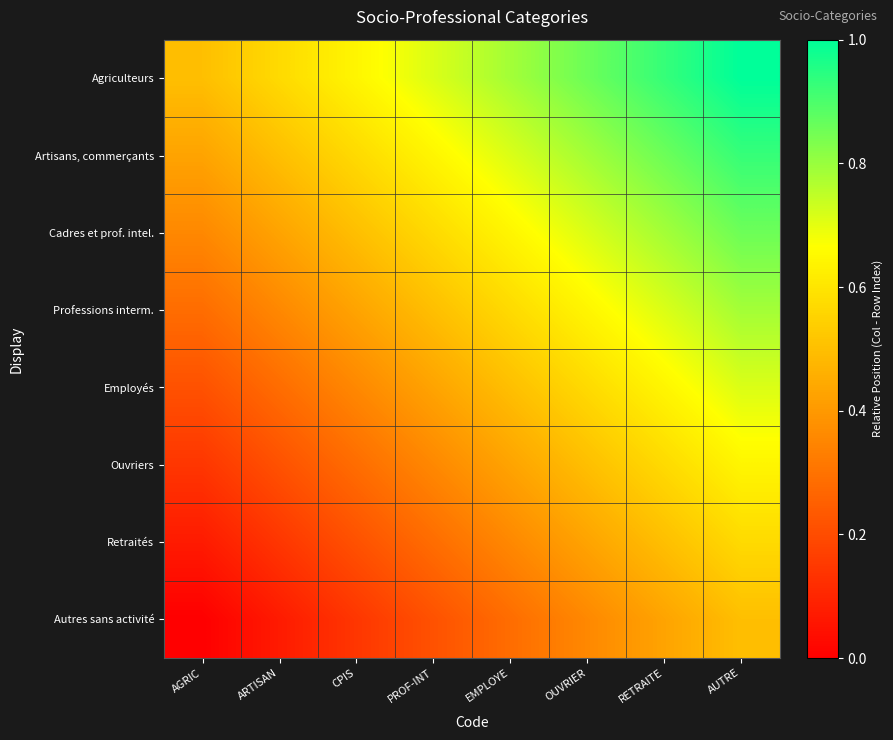

List the series in order of their peak value, lowest first.

Autres sans activité, Retraités, Ouvriers, Employés, Professions interm., Cadres et prof. intel., Artisans, commerçants, Agriculteurs